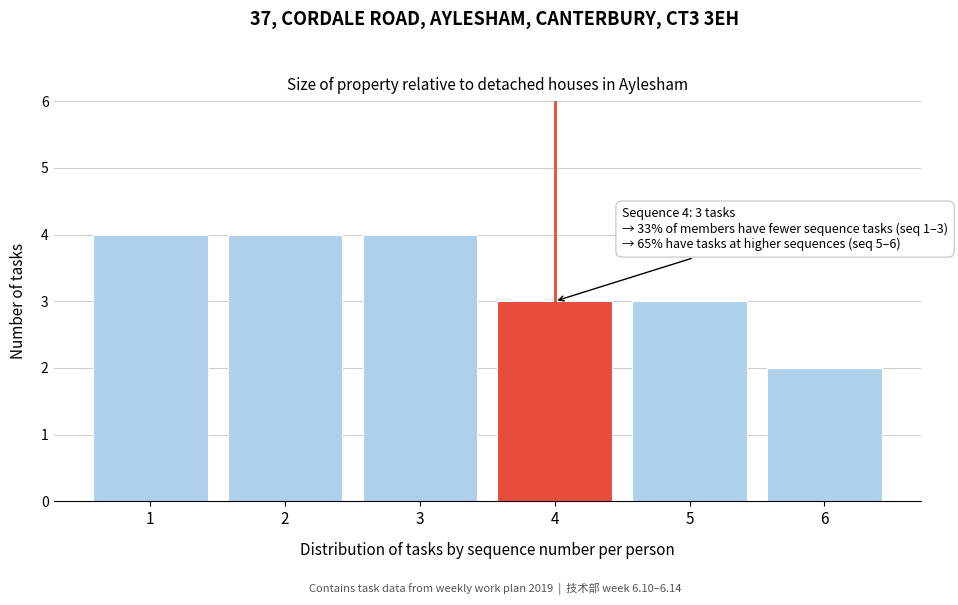

Reading left to right, transcribe all the data shown in this chart.

1=4	2=4	3=4	4=3	5=3	6=2